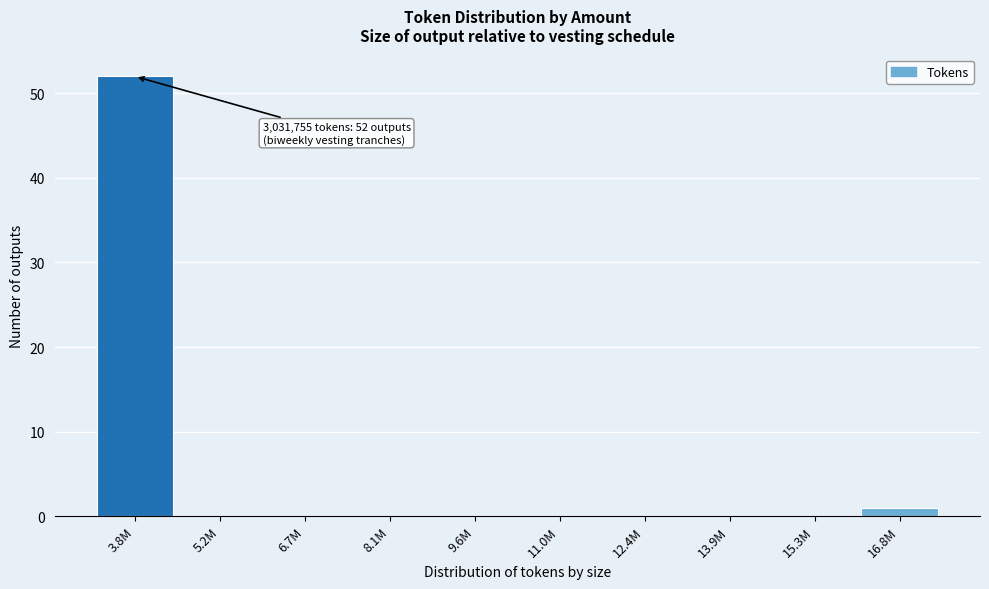

Reading left to right, what are all the values shown in this chart?

3.8M=52	5.2M=0	6.7M=0	8.1M=0	9.6M=0	11.0M=0	12.4M=0	13.9M=0	15.3M=0	16.8M=1